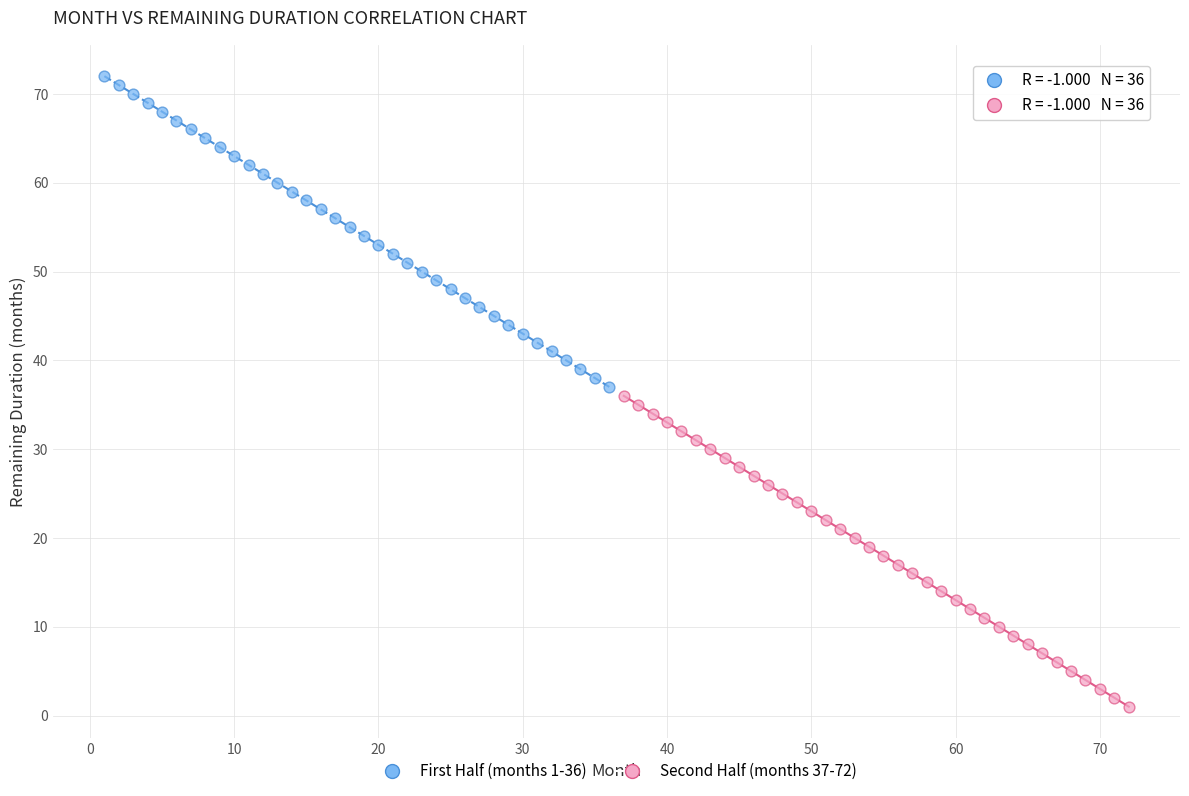

Which series contains the highest Y value?

First Half (months 1-36)